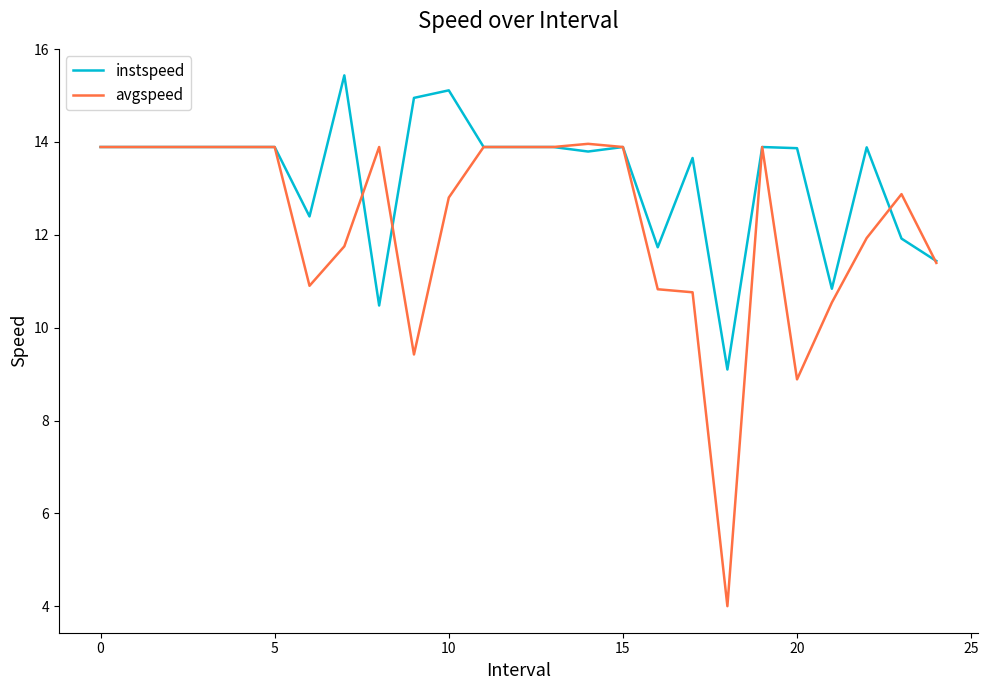

Which series has the widest spread of values?

avgspeed